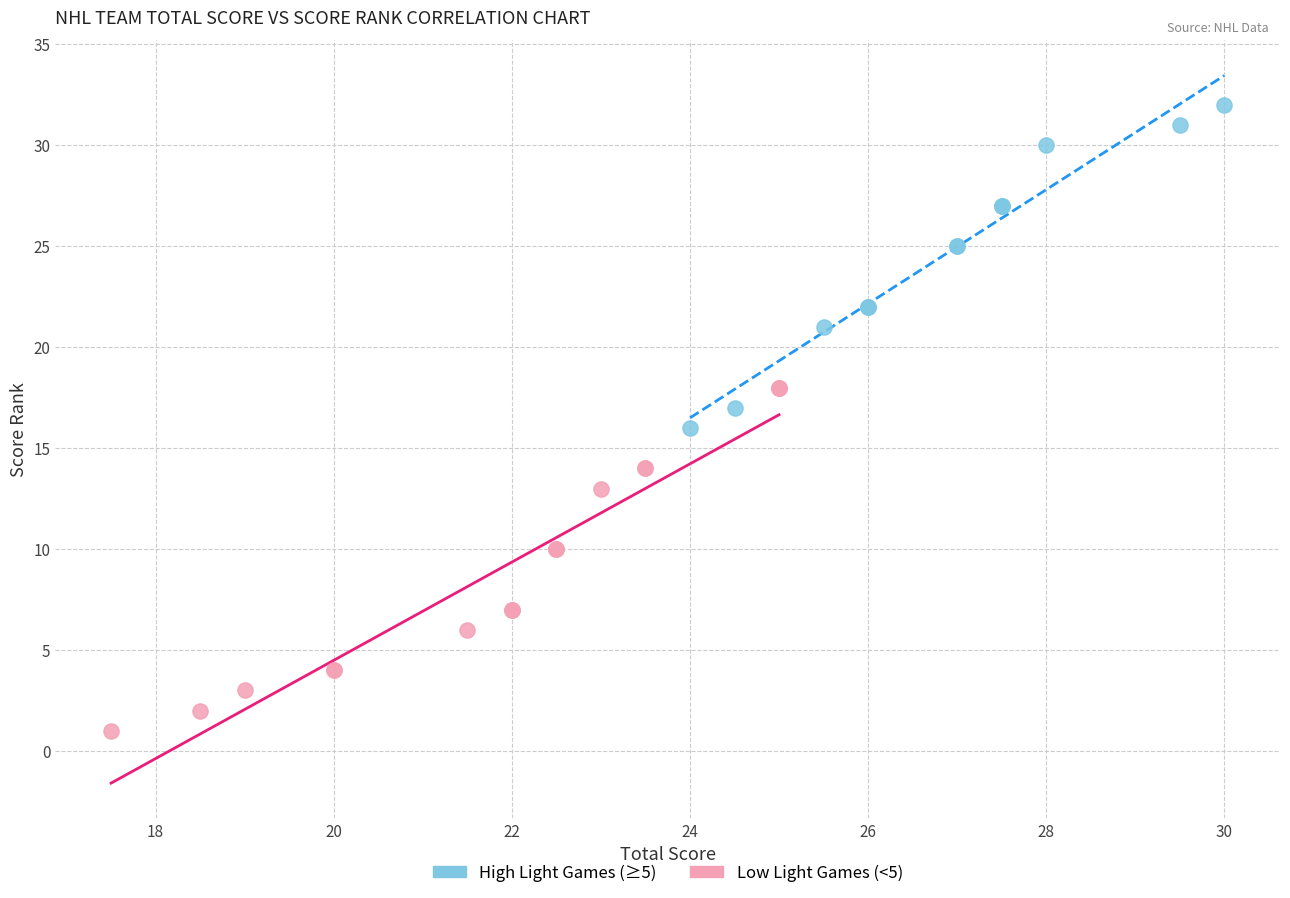

Which series reaches the maximum Y coordinate?

High Light Games (≥5)